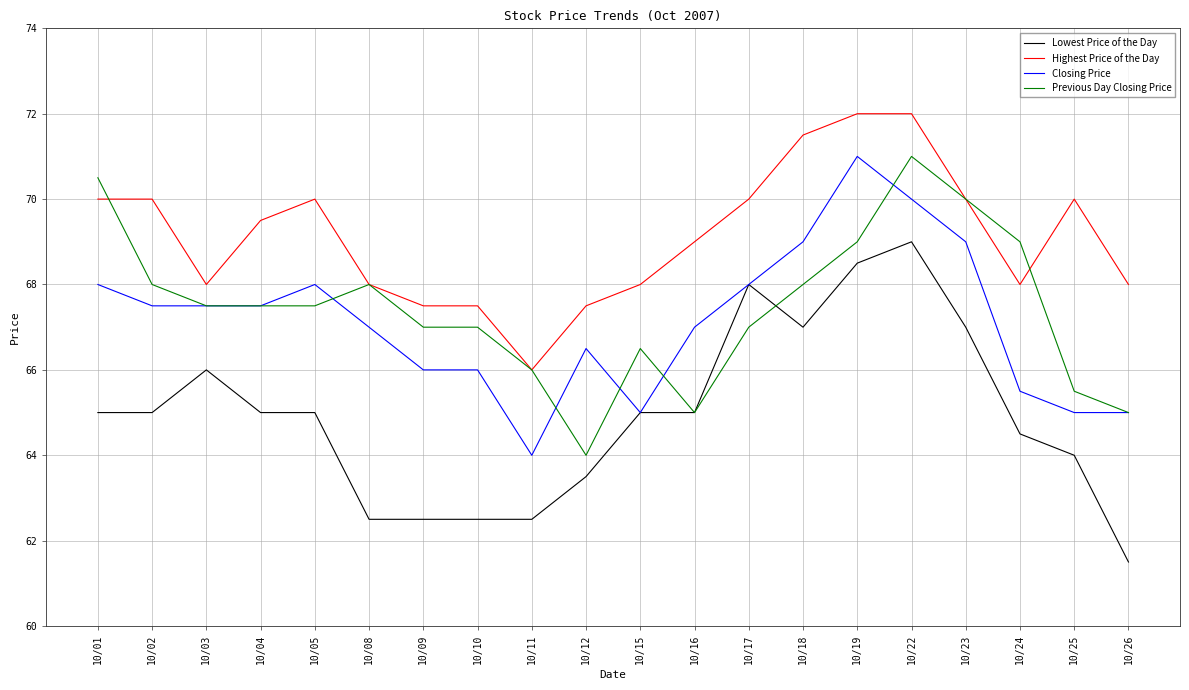

What is the spread (max minus min) of values at 10/23?

3.0